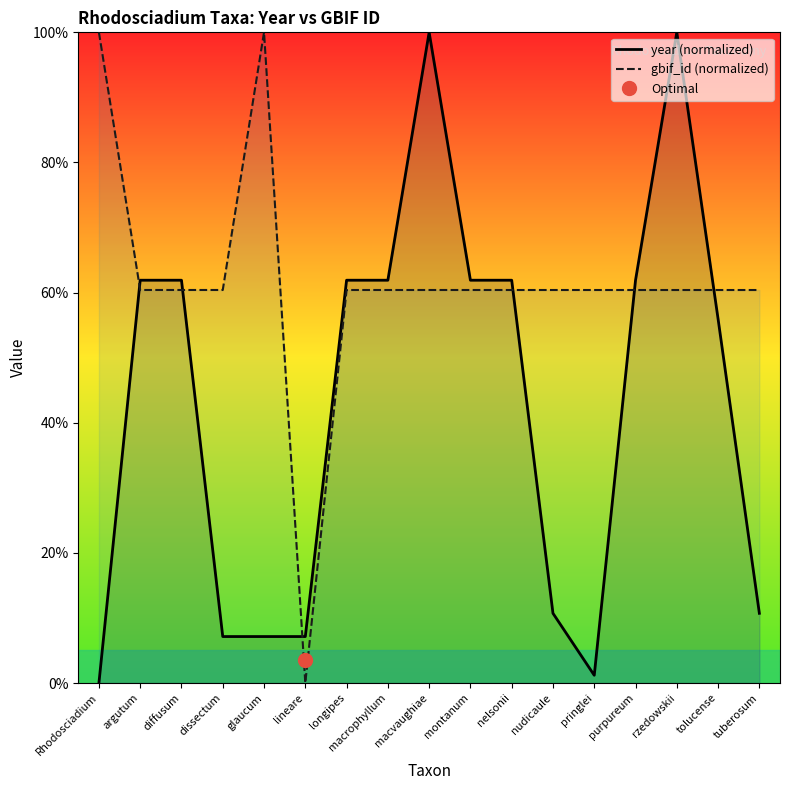

What is the sum of all year (normalized) values?

733.3